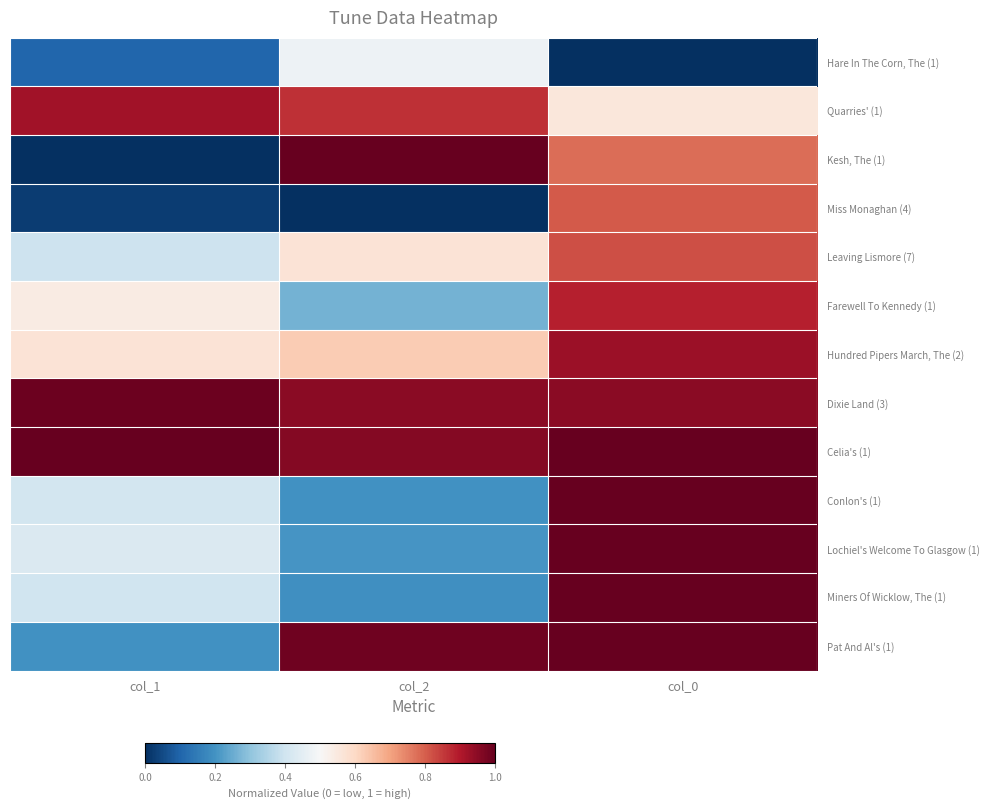

Reading left to right, transcribe all the data shown in this chart.

Hare In The Corn, The (1): col_1=0.1	col_2=0.5	col_0=0.0
Quarries' (1): col_1=0.9	col_2=0.9	col_0=0.6
Kesh, The (1): col_1=0.0	col_2=1.0	col_0=0.8
Miss Monaghan (4): col_1=0.0	col_2=0.0	col_0=0.8
Leaving Lismore (7): col_1=0.4	col_2=0.6	col_0=0.8
Farewell To Kennedy (1): col_1=0.5	col_2=0.3	col_0=0.9
Hundred Pipers March, The (2): col_1=0.6	col_2=0.6	col_0=0.9
Dixie Land (3): col_1=1.0	col_2=0.9	col_0=1.0
Celia's (1): col_1=1.0	col_2=1.0	col_0=1.0
Conlon's (1): col_1=0.4	col_2=0.2	col_0=1.0
Lochiel's Welcome To Glasgow (1): col_1=0.4	col_2=0.2	col_0=1.0
Miners Of Wicklow, The (1): col_1=0.4	col_2=0.2	col_0=1.0
Pat And Al's (1): col_1=0.2	col_2=1.0	col_0=1.0